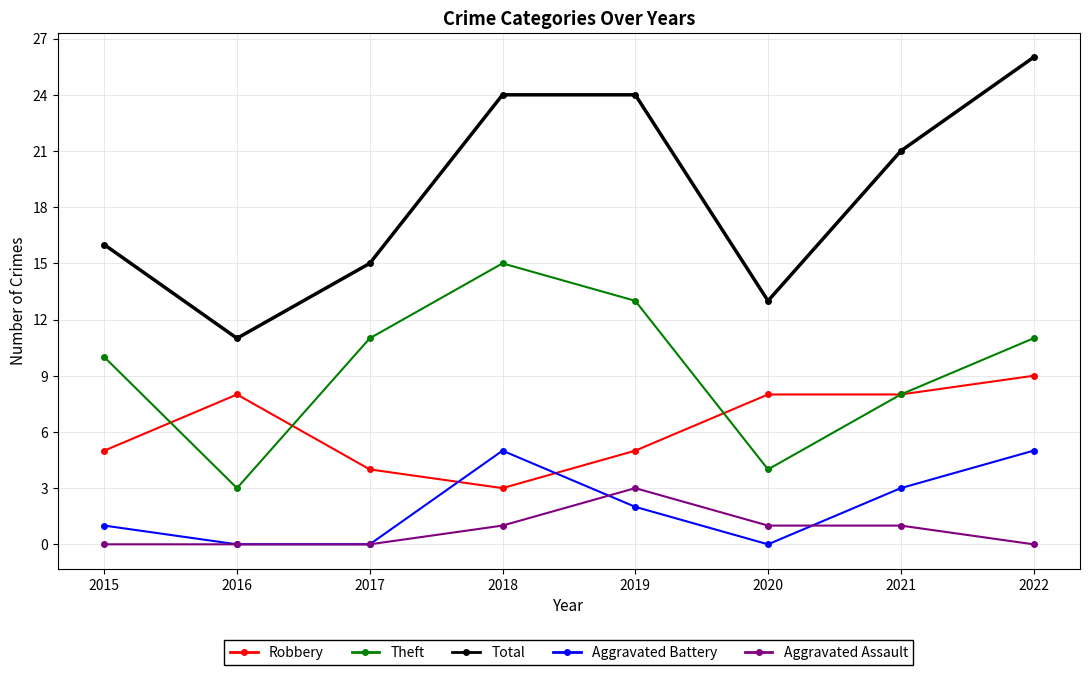

What is the greatest value displayed?

26